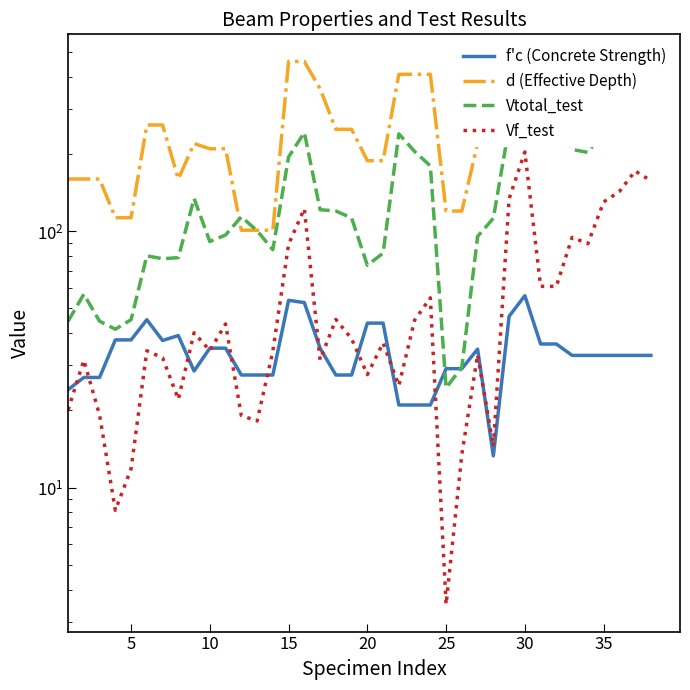

What is the sum of the d (Effective Depth) values at 40 and 34?

481.0